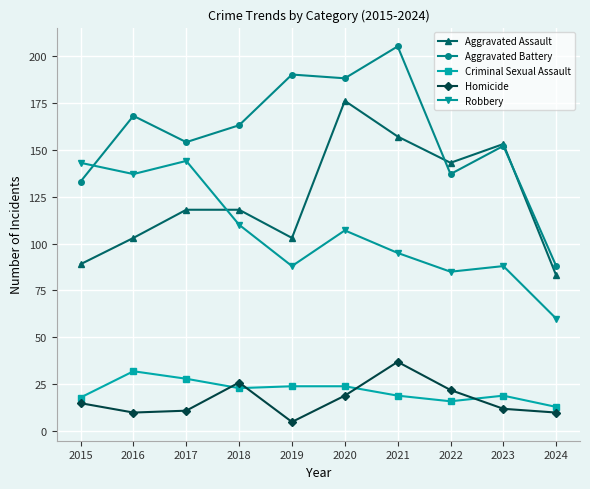

At 2019, list the series in order from smallest to largest.

Homicide, Criminal Sexual Assault, Robbery, Aggravated Assault, Aggravated Battery